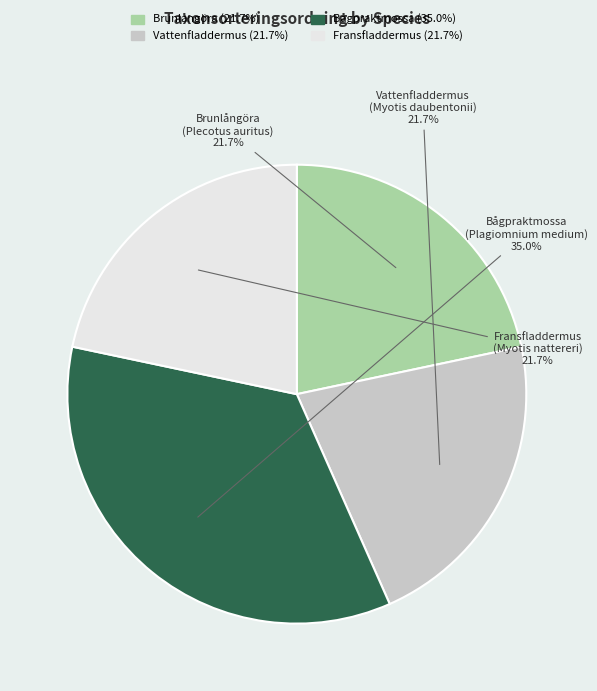

Does any single category account for the majority?

No